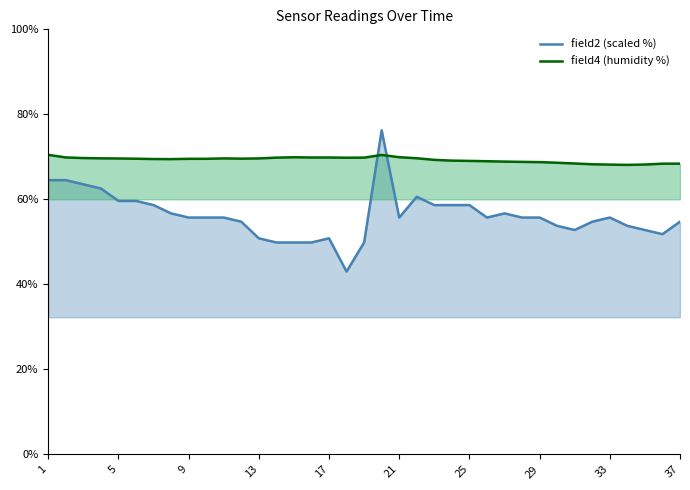

True or false: field2 (scaled %) has more than 1 interior local peaks.

True